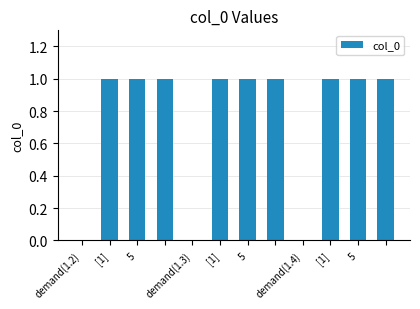

What is the sum of all values?

9